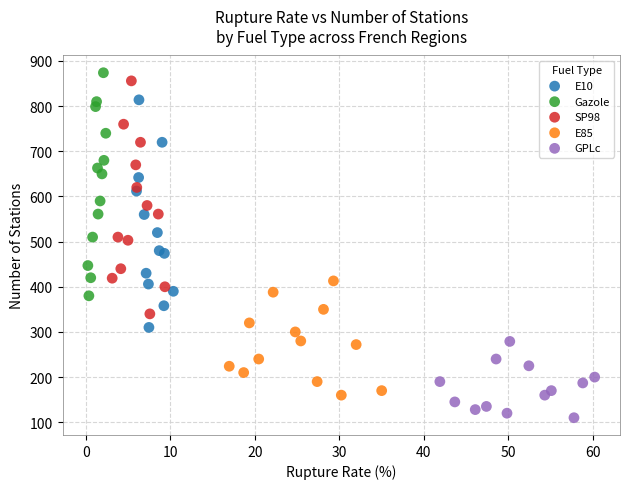

Which series has the largest Y range (max minus min)?

SP98